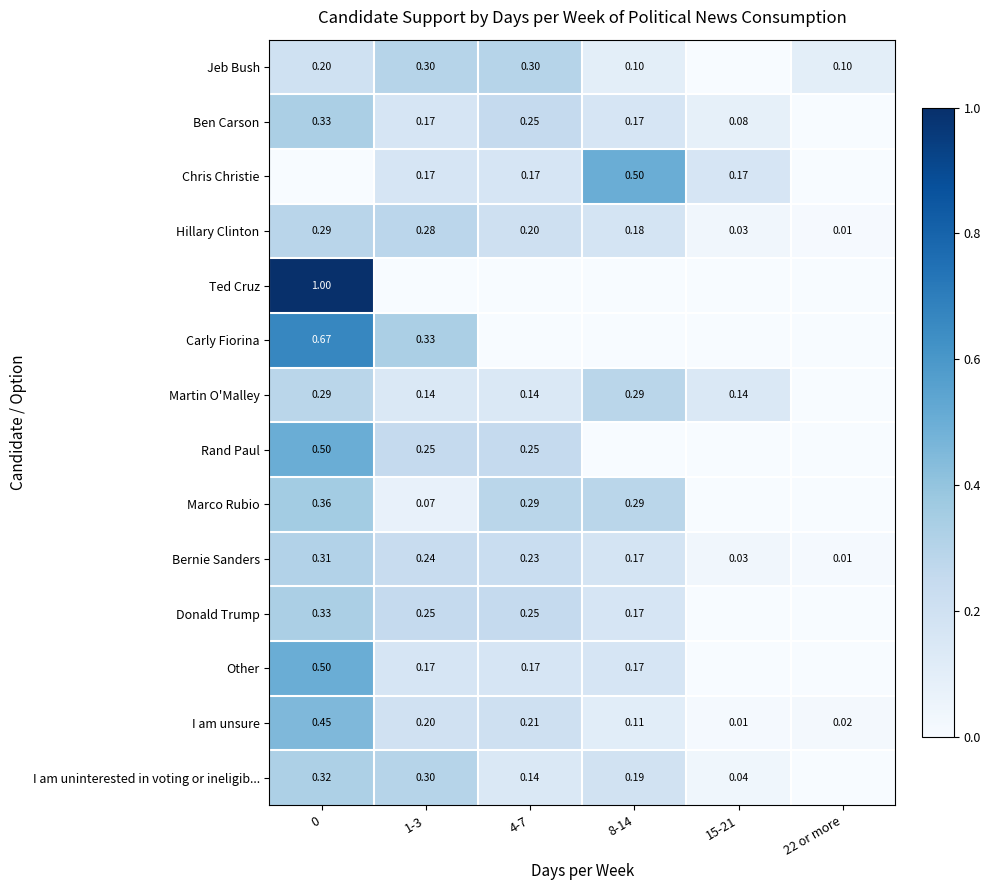

Is the value of Rand Paul at 1-3 greater than the value of I am uninterested in voting or ineligib... at 0?

No